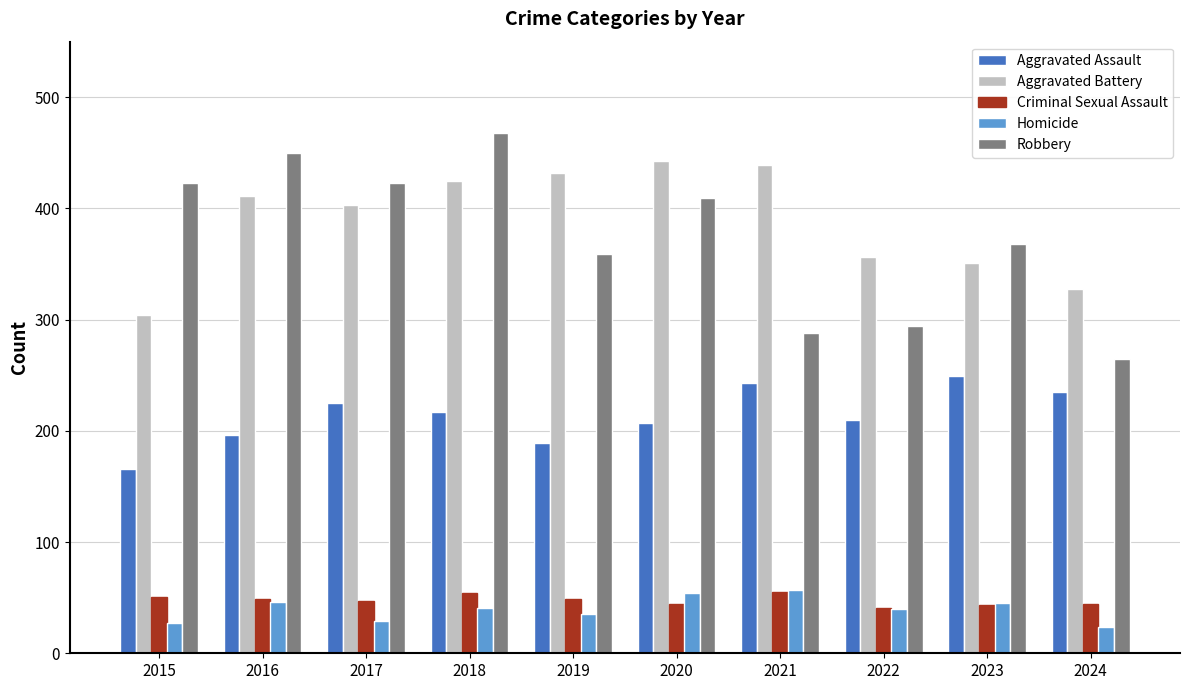

The Criminal Sexual Assault series shows 54 at 2018. True or false?

True